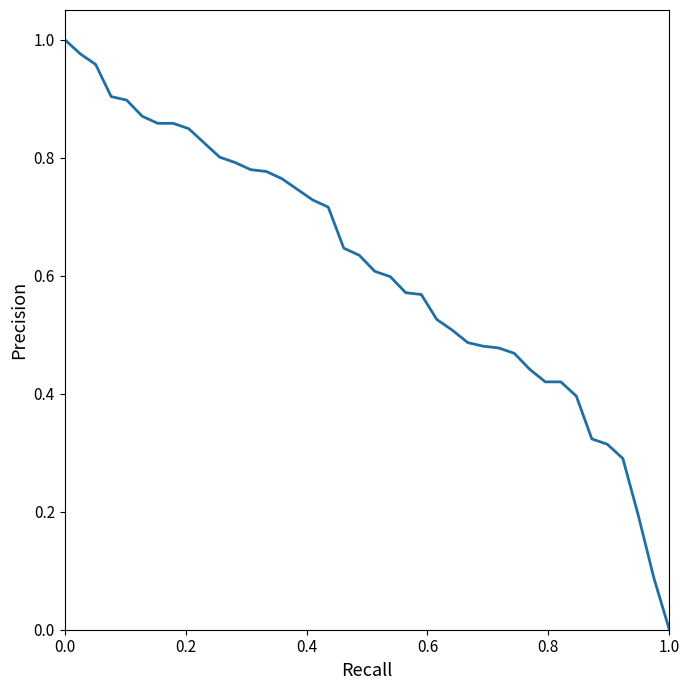

True or false: the data shows 0.4 at 1.0.

False